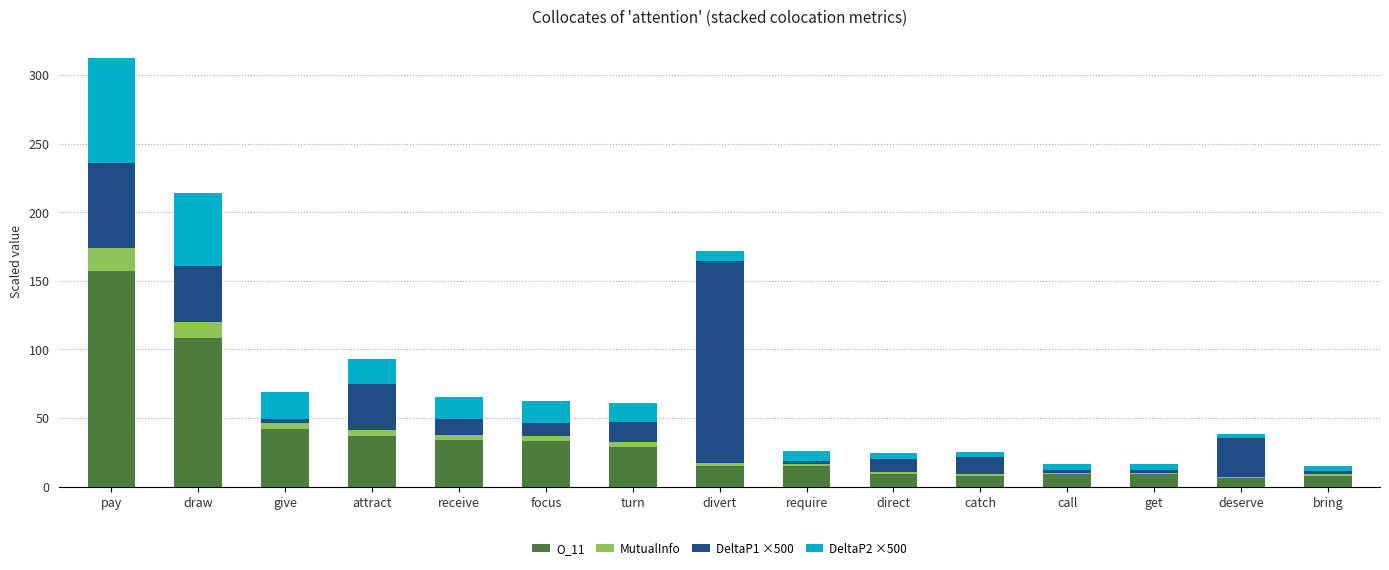

How many distinct data groups are displayed?

4